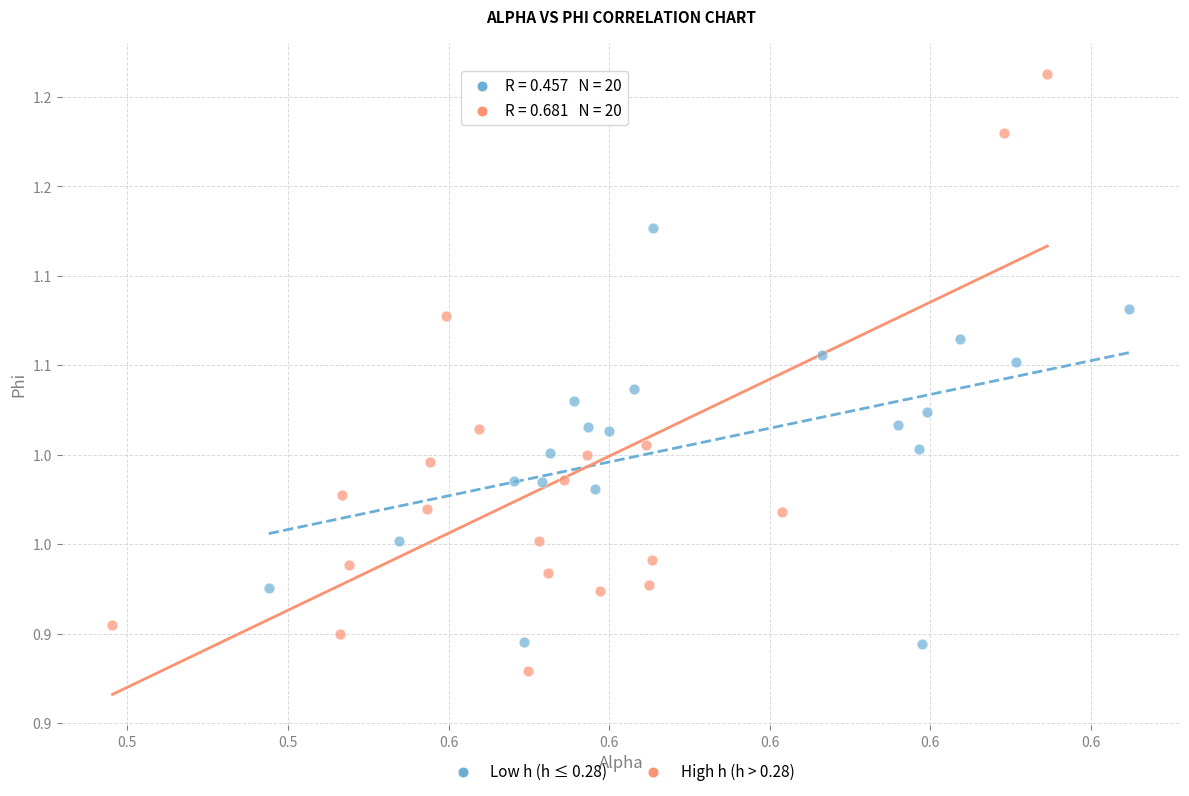

Which series has the largest Y range (max minus min)?

High h (h > 0.28)